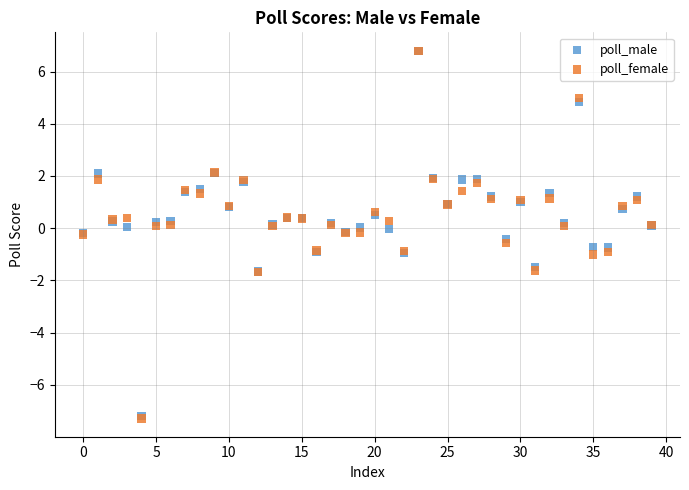

What are all the series names shown in the legend?

poll_male, poll_female